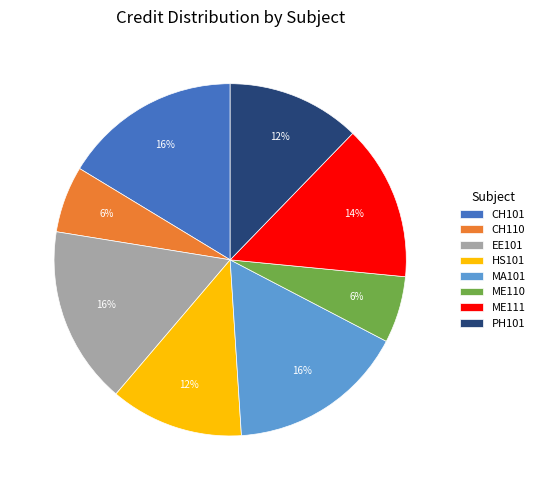

To the nearest percent, what is the combined percentage of EE101 and CH110?

22%